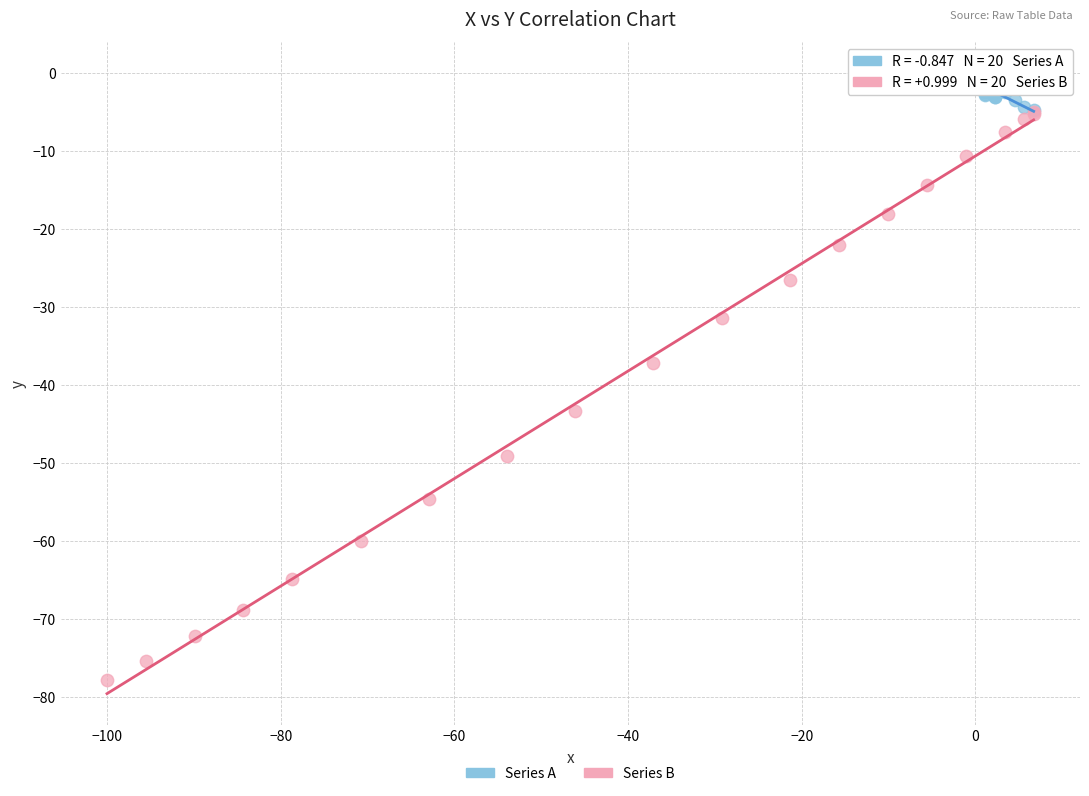

Which series contains the lowest Y value?

Series B